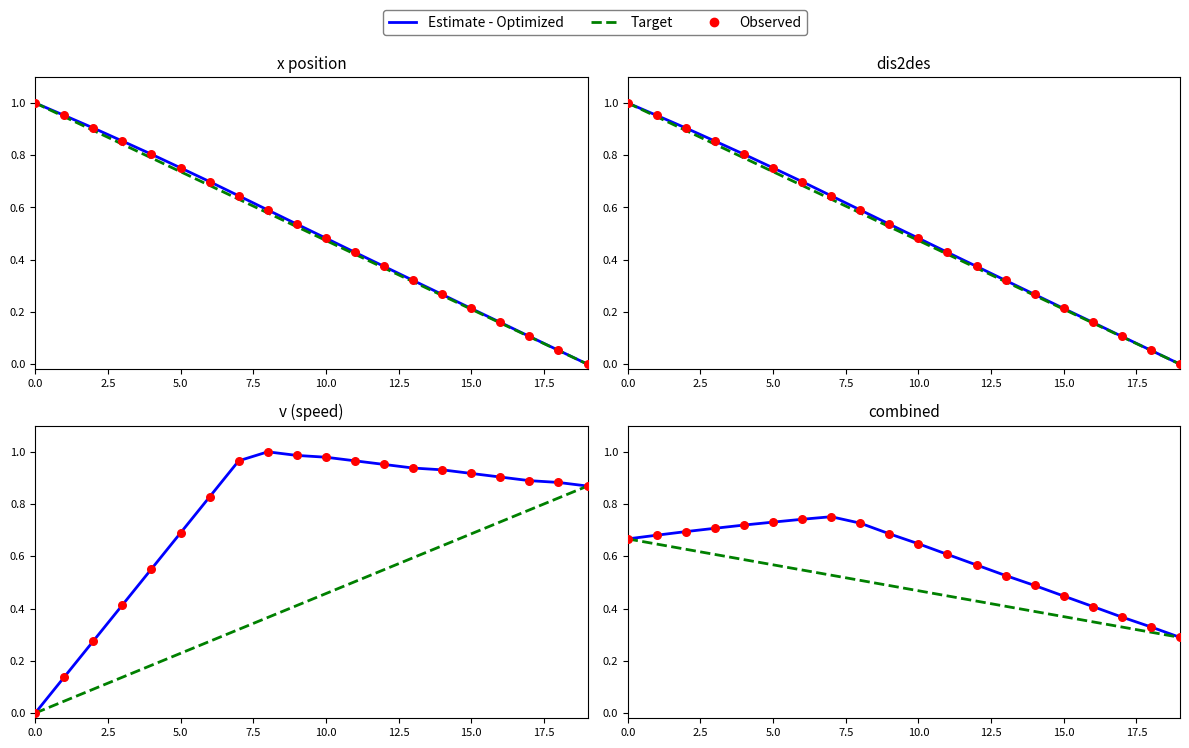

Which series has the widest spread of Y values?

Estimate - Optimized